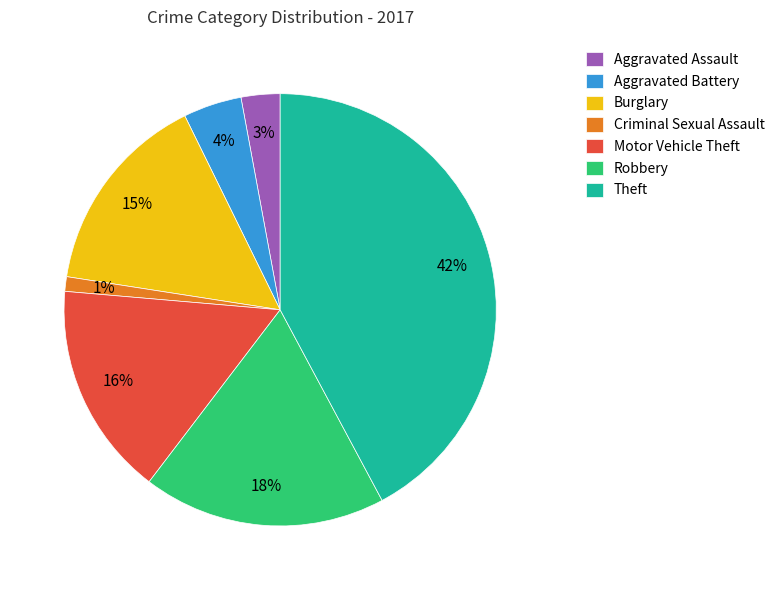

Does any single category account for the majority?

No